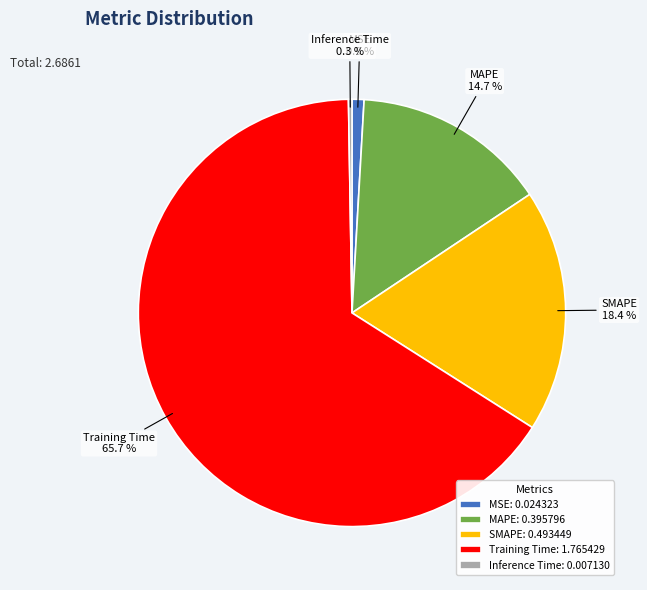

The MSE slice represents 1% of the pie. True or false?

True